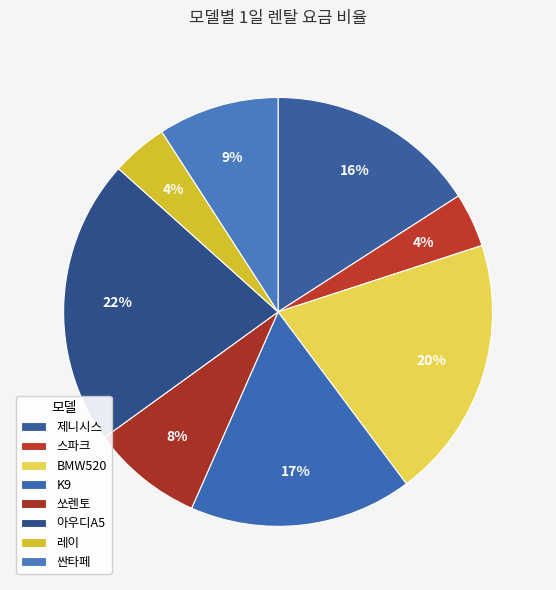

Approximately how many times larger is the value at 레이 compared to 아우디A5?

0.2